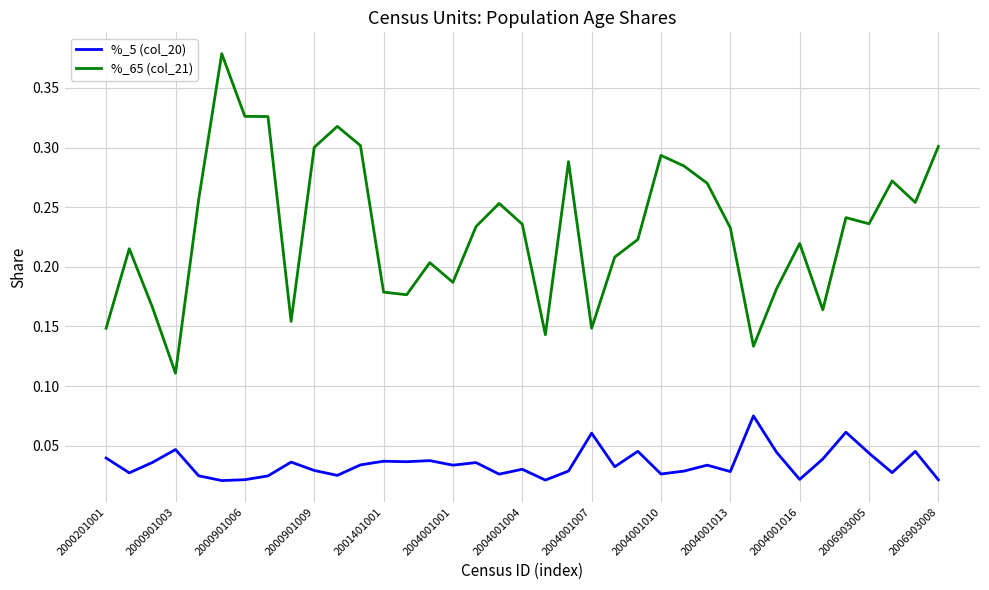

Which series has the widest spread of values?

%_65 (col_21)